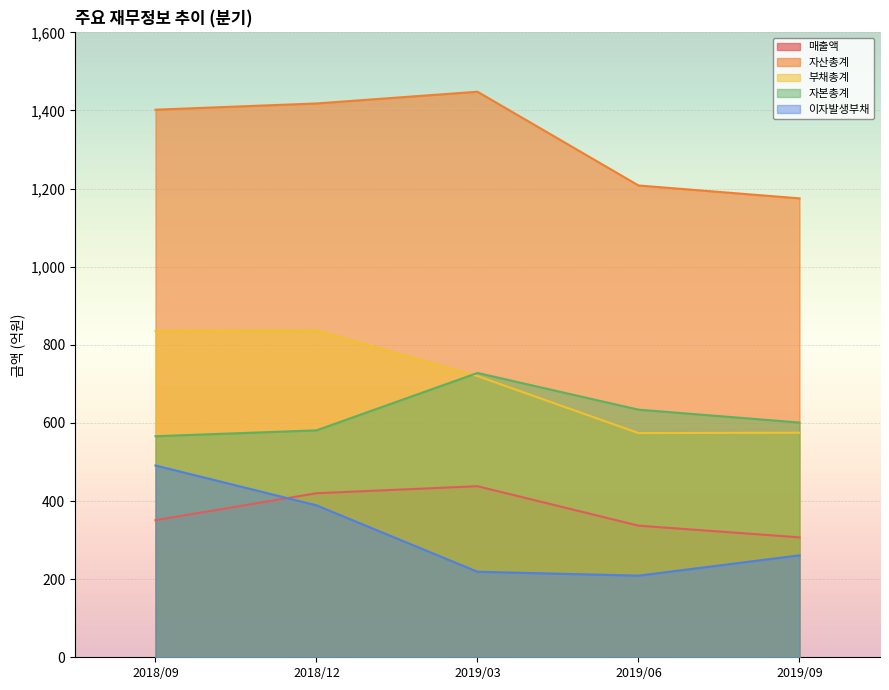

Where is the first local maximum for 자본총계?

2019/03